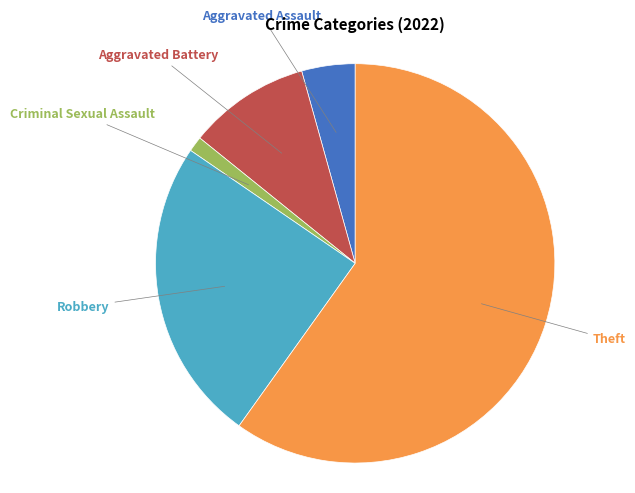

Does any single category account for the majority?

Yes